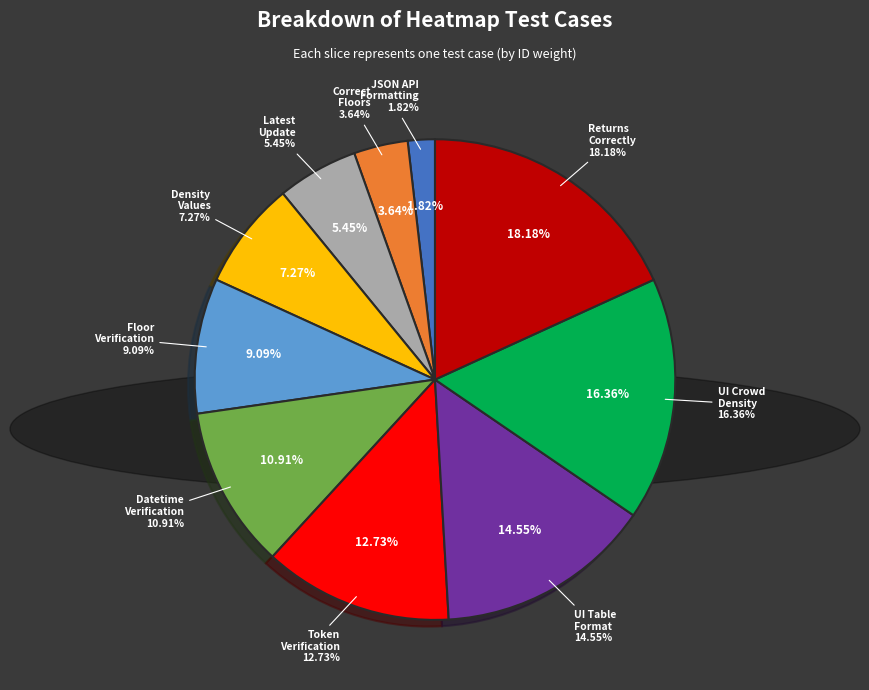

The Test JSON verification of floor slice represents 1% of the pie. True or false?

False